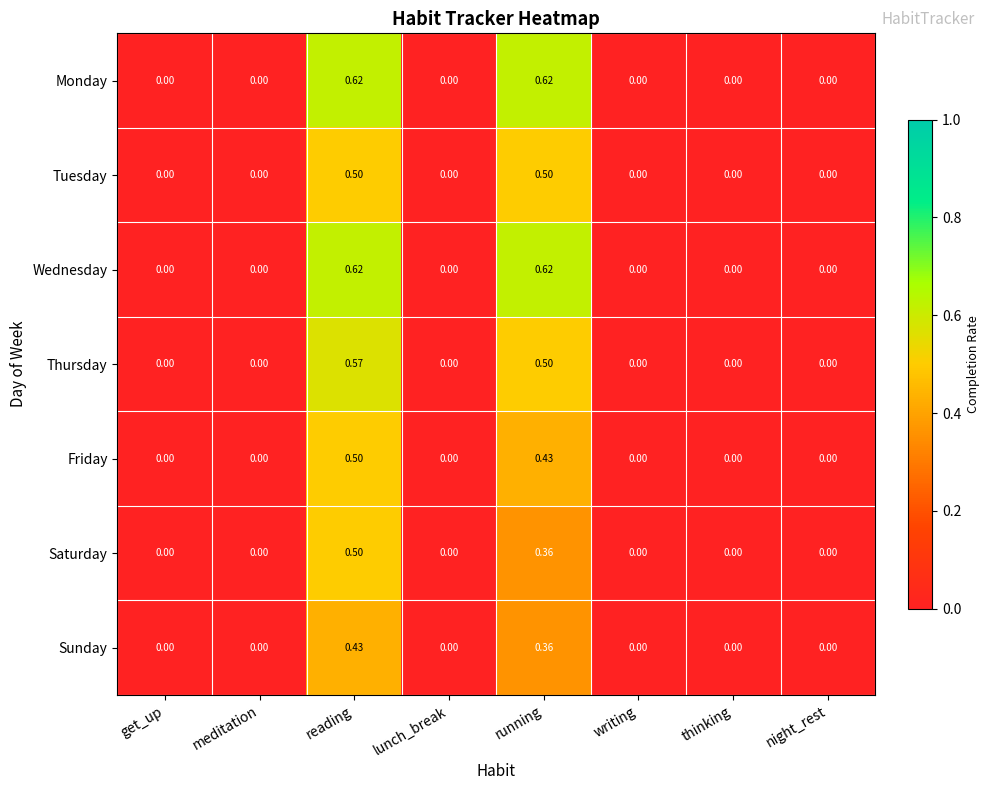

At which category is the sum across all series the highest?

reading